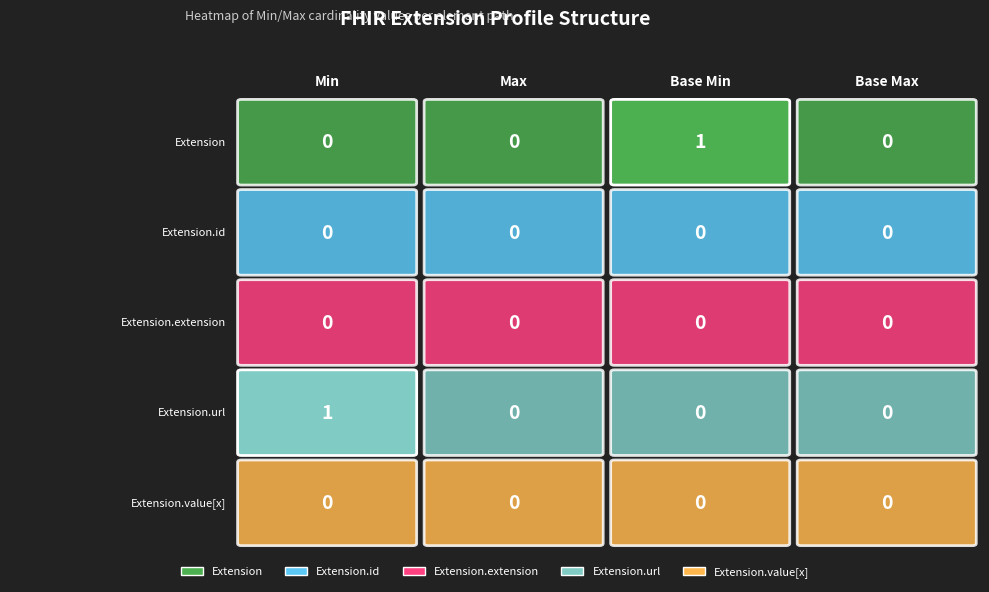

Which series changed the most between Base Min and Base Max?

Extension